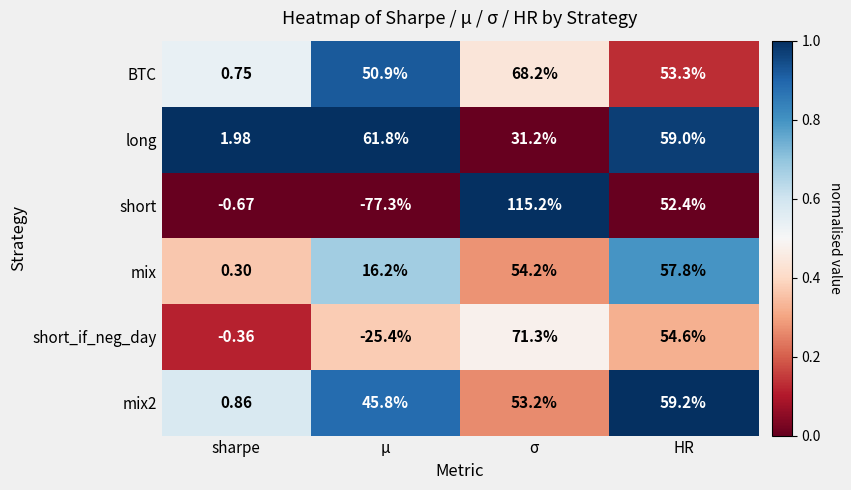

Where is mix nearest to the value 29?

μ